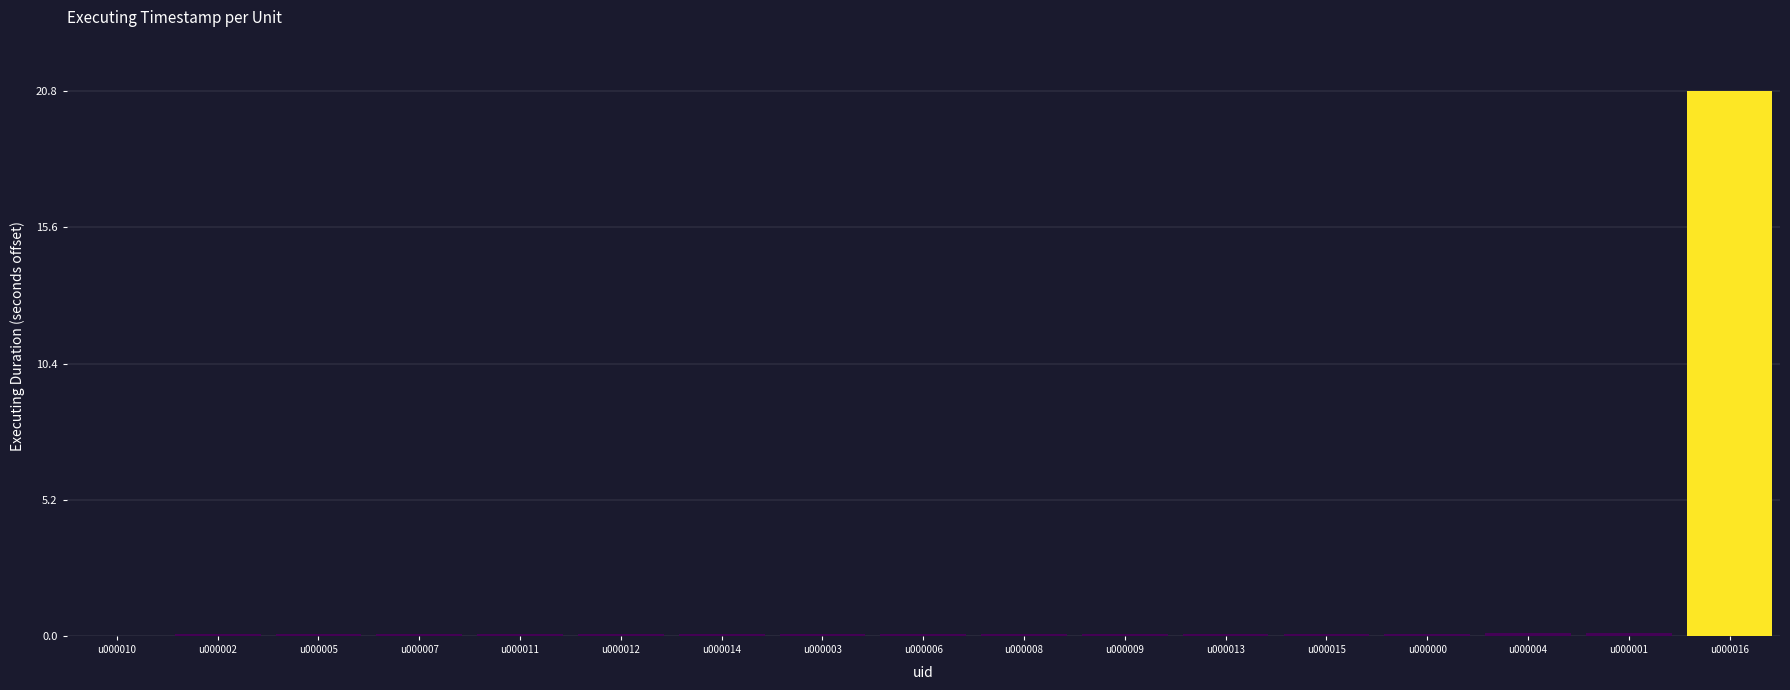

What is the sum of all values?

22.0